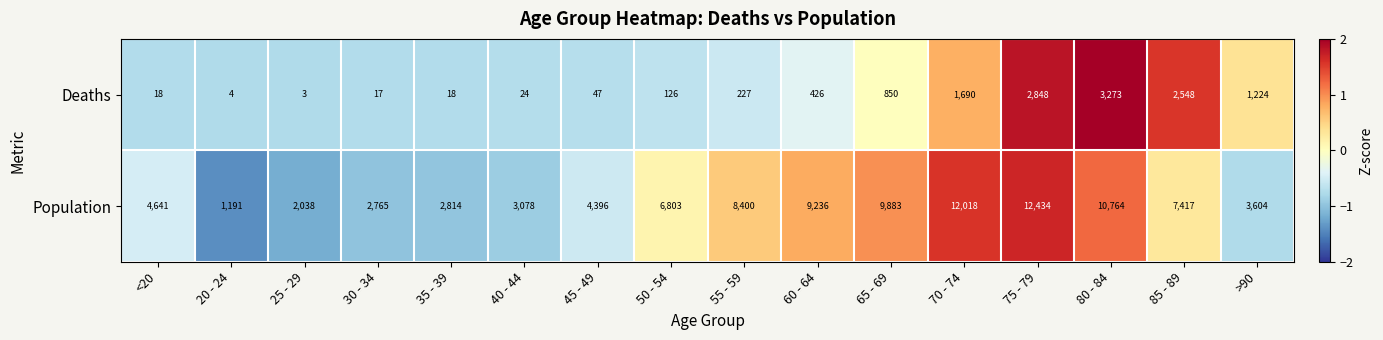

What is the smallest value displayed?

3